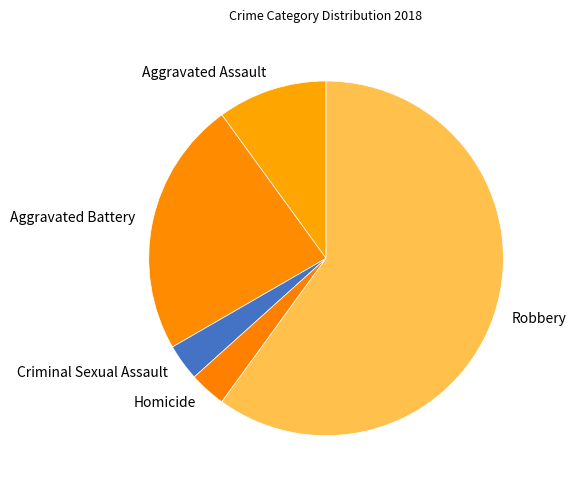

Combined, do Aggravated Battery and Criminal Sexual Assault account for over 50%?

No